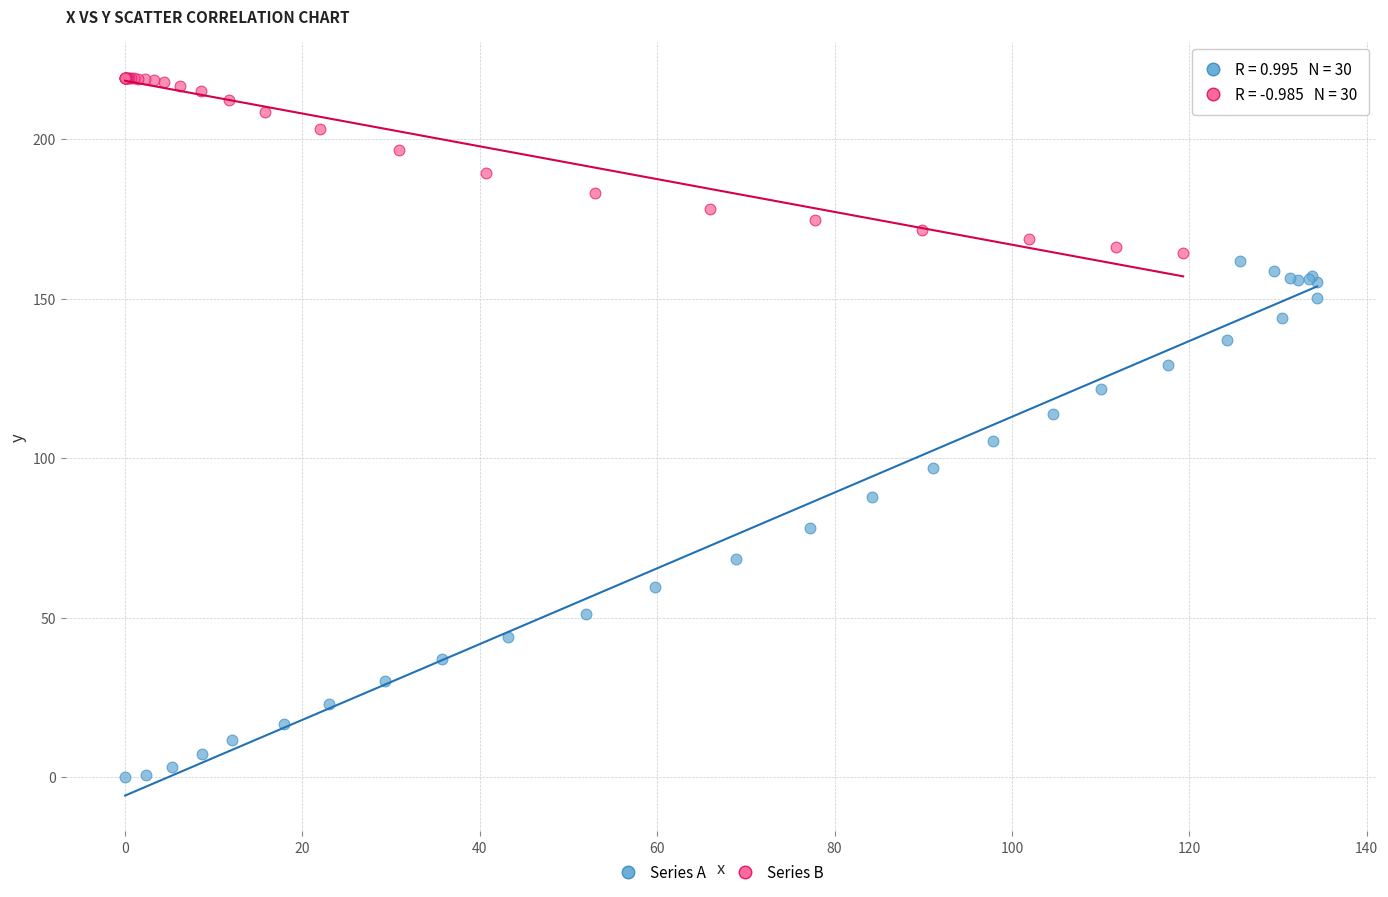

Which series has the widest spread of Y values?

Series A